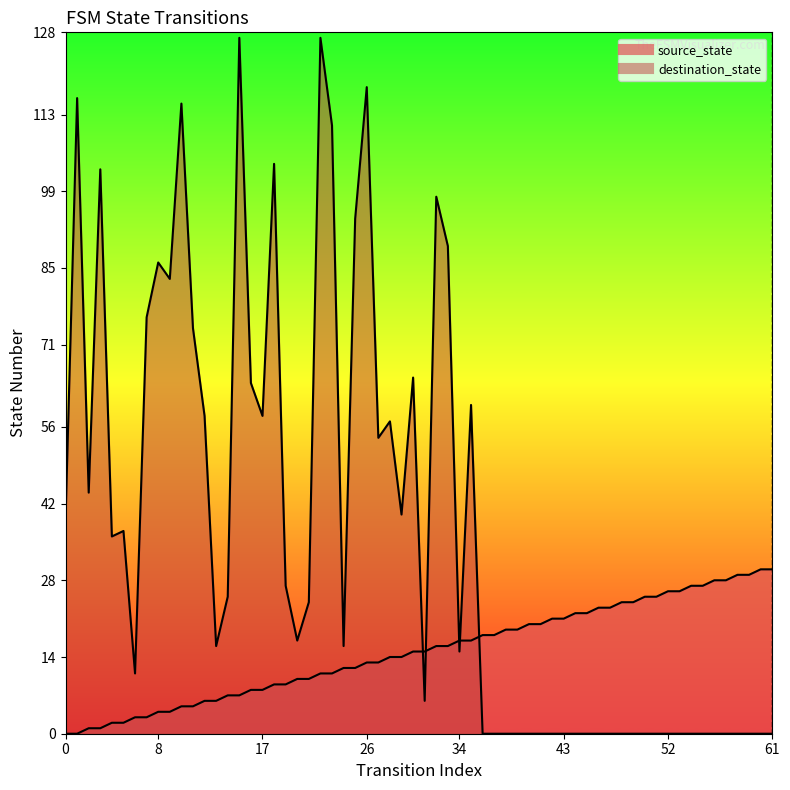

Between 8 and 0, which is larger?

8